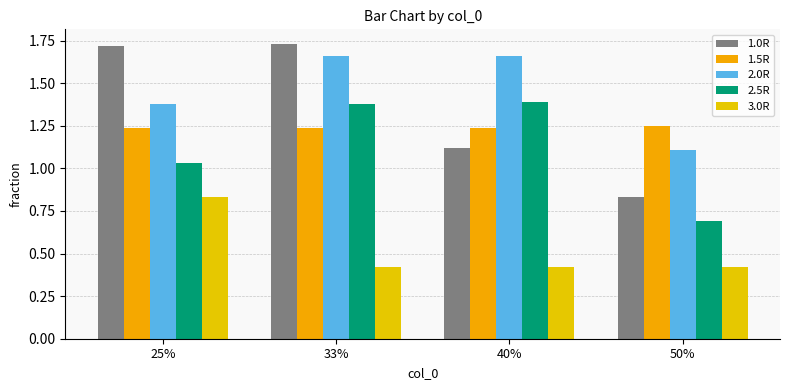

Which has a higher value, 50% or 25%?

25%